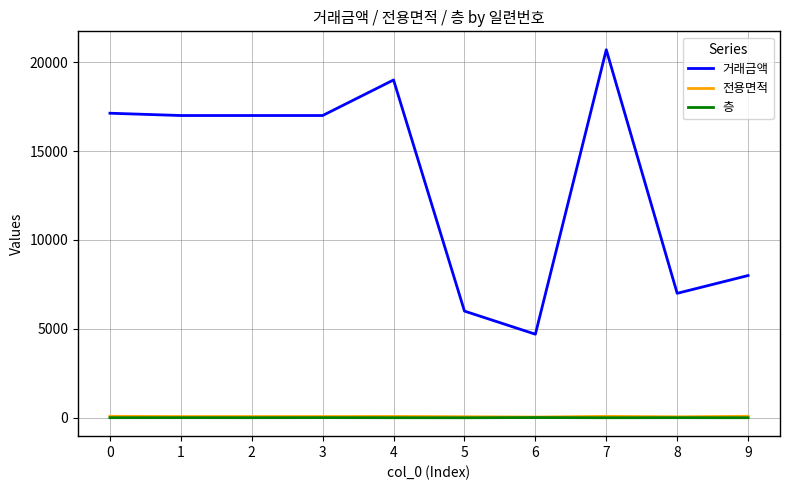

What is the maximum value shown in the chart?

20700.0